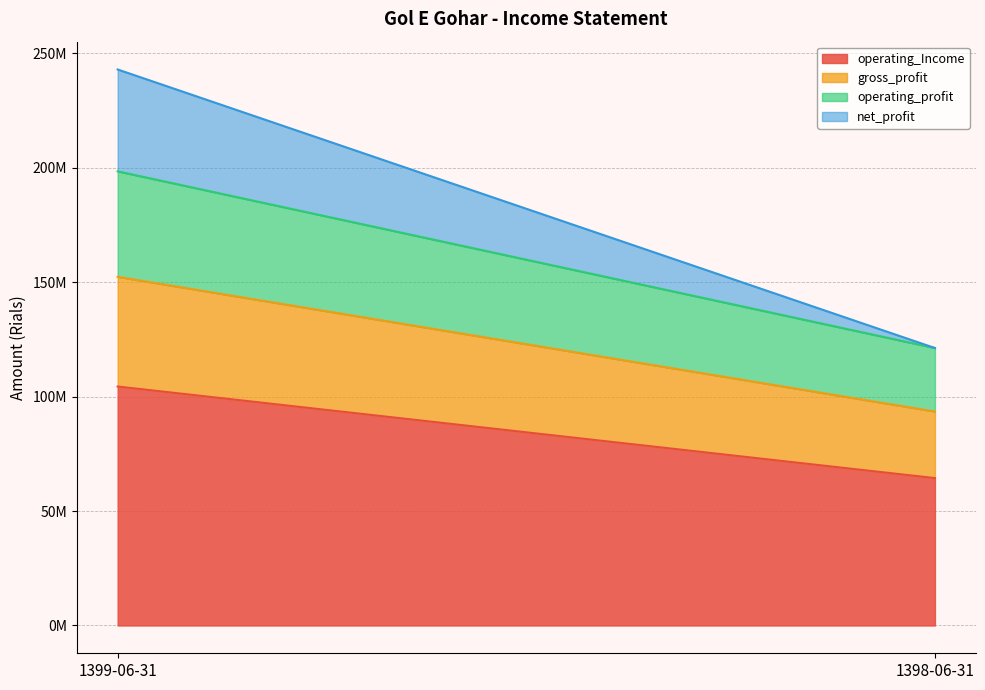

How many data points does each series have?

2